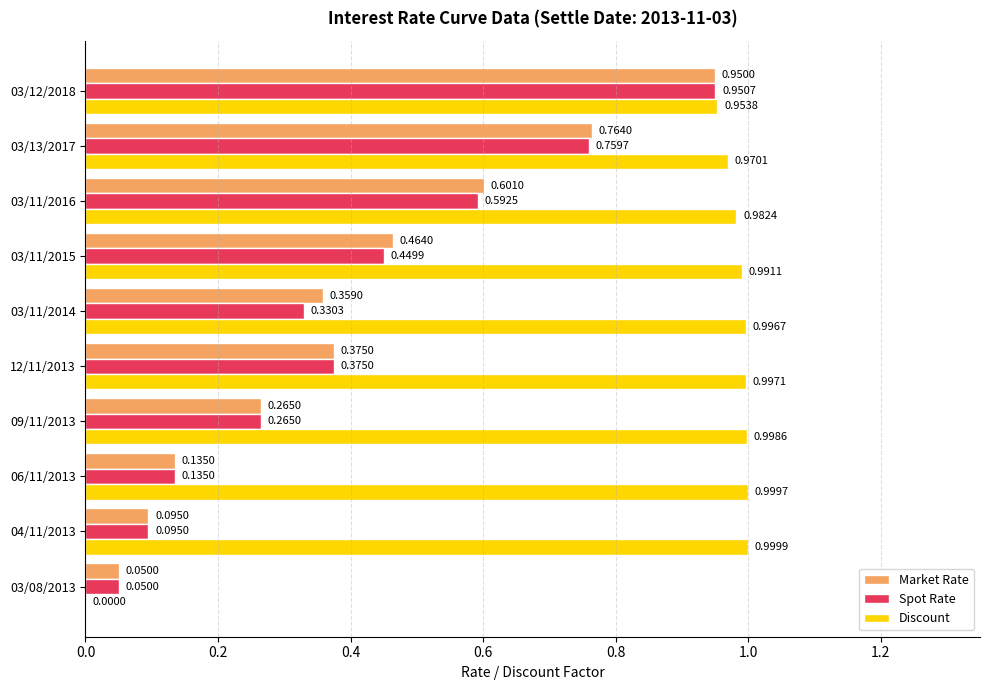

Between 09/11/2013 and 03/11/2015, which series saw the biggest shift?

Market Rate